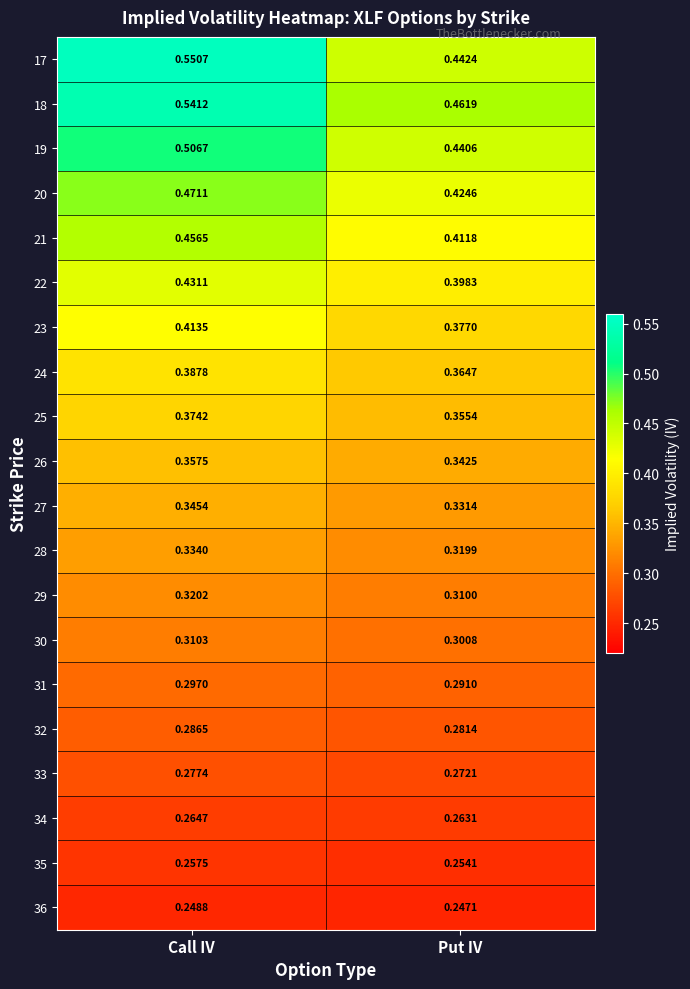

Where is 18 nearest to the value 0?

Put IV